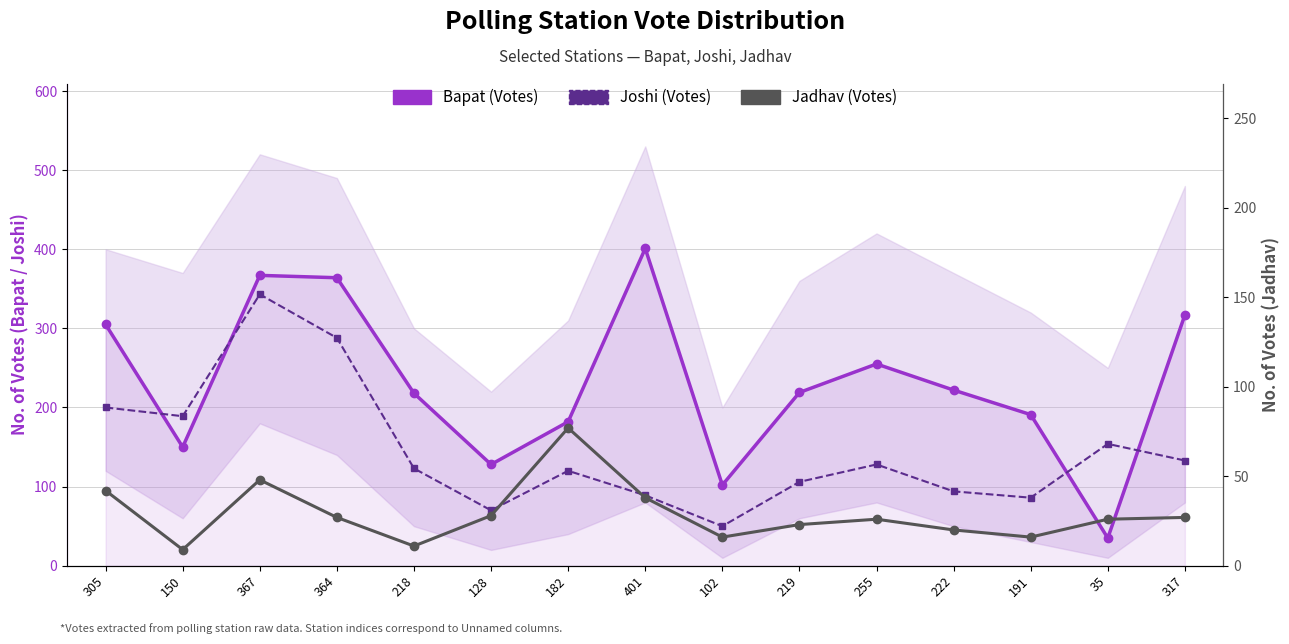

What is the label of the 5th point from the left?

218